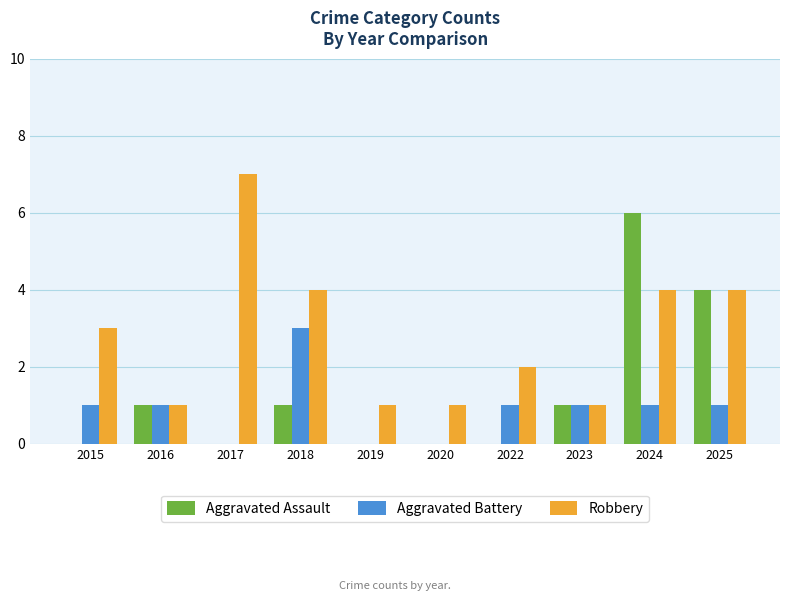

True or false: Robbery has a value of 4 at 2024.

True